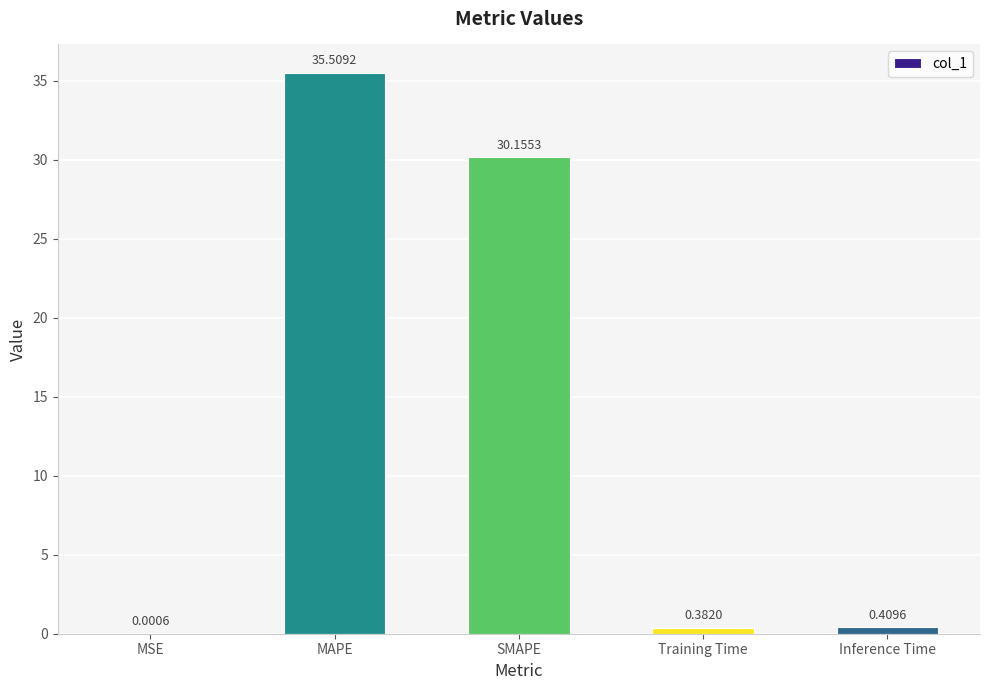

At which label is the value closest to 17?

SMAPE